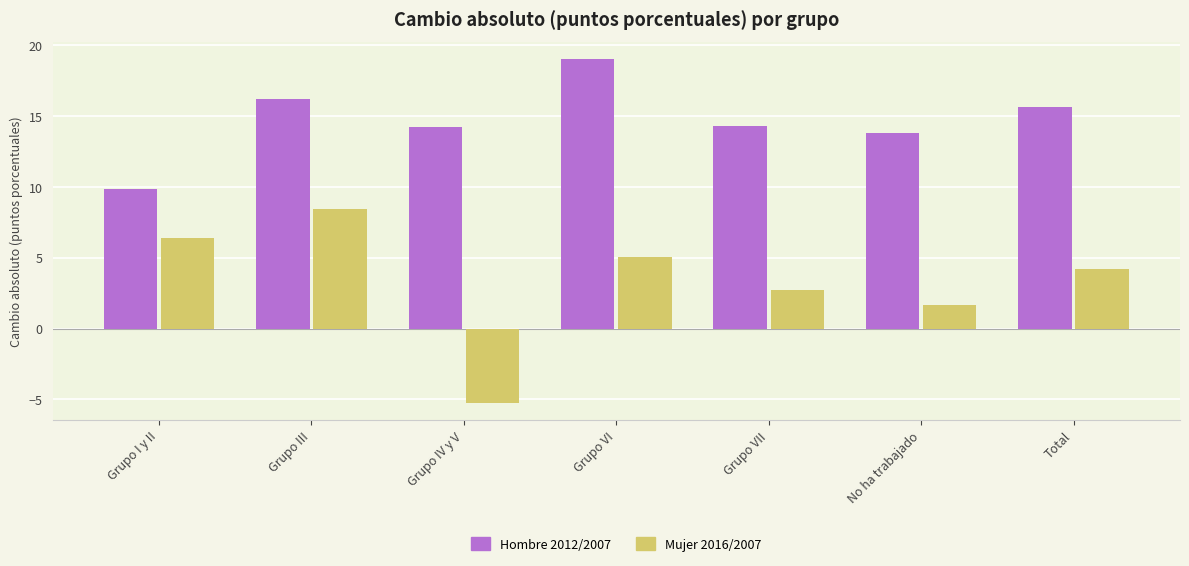

Reading left to right, transcribe all the data shown in this chart.

Hombre 2012/2007: Grupo I y II=9.8	Grupo III=16.2	Grupo IV y V=14.3	Grupo VI=19.0	Grupo VII=14.3	No ha trabajado=13.8	Total=15.6
Mujer 2016/2007: Grupo I y II=6.4	Grupo III=8.4	Grupo IV y V=-5.3	Grupo VI=5.1	Grupo VII=2.7	No ha trabajado=1.7	Total=4.2